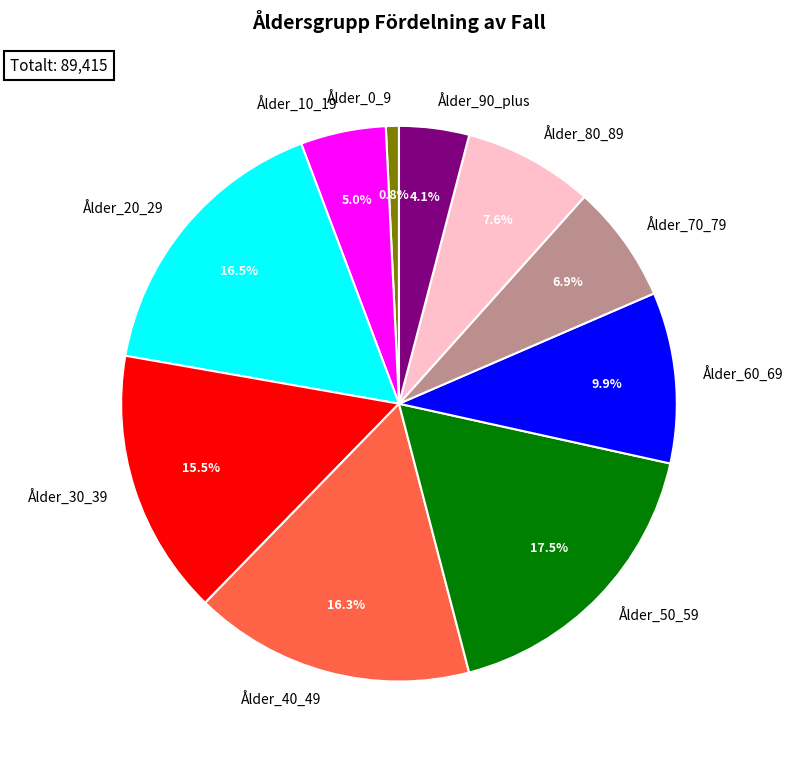

What portion of the pie excludes Ålder_30_39?

84.5%